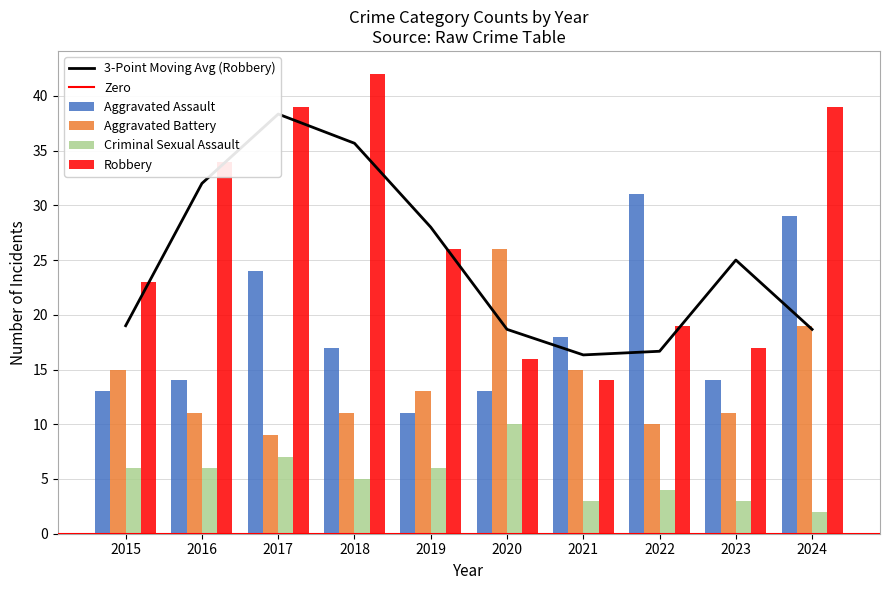

How many values in the Robbery series exceed 26?

4